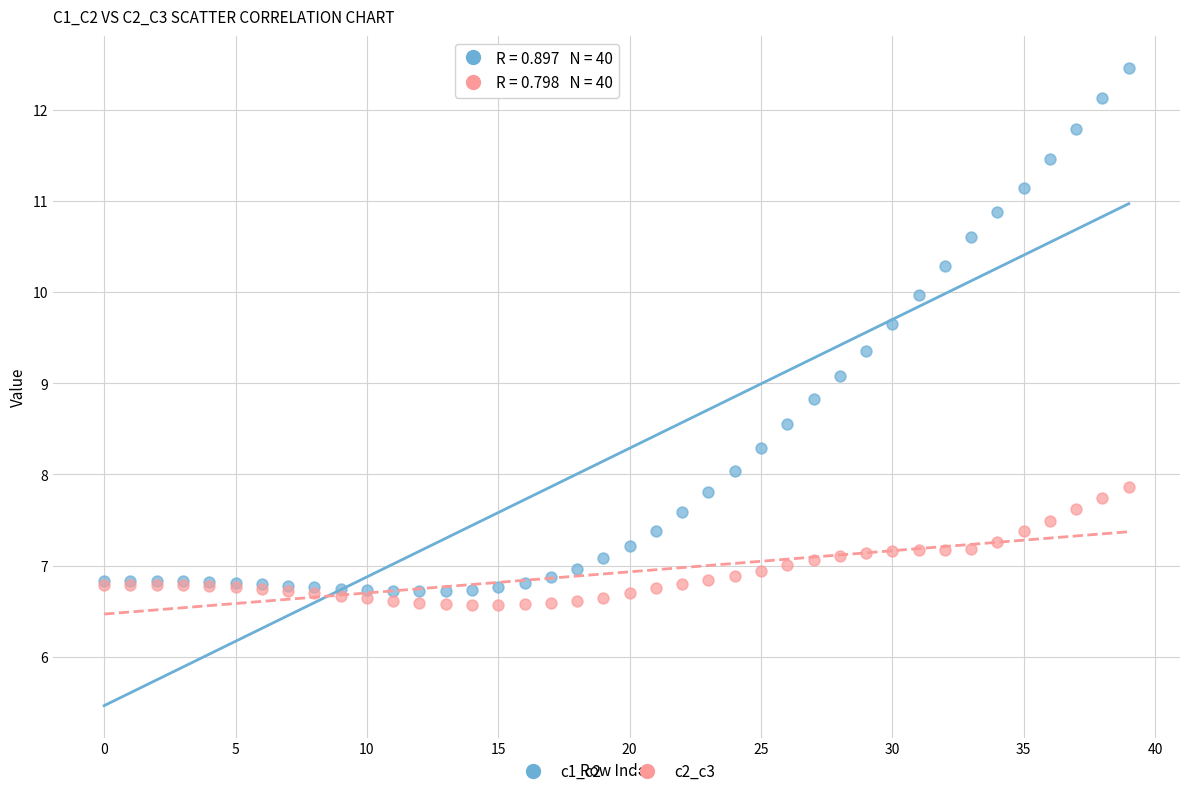

Which series contains the lowest Y value?

c2_c3